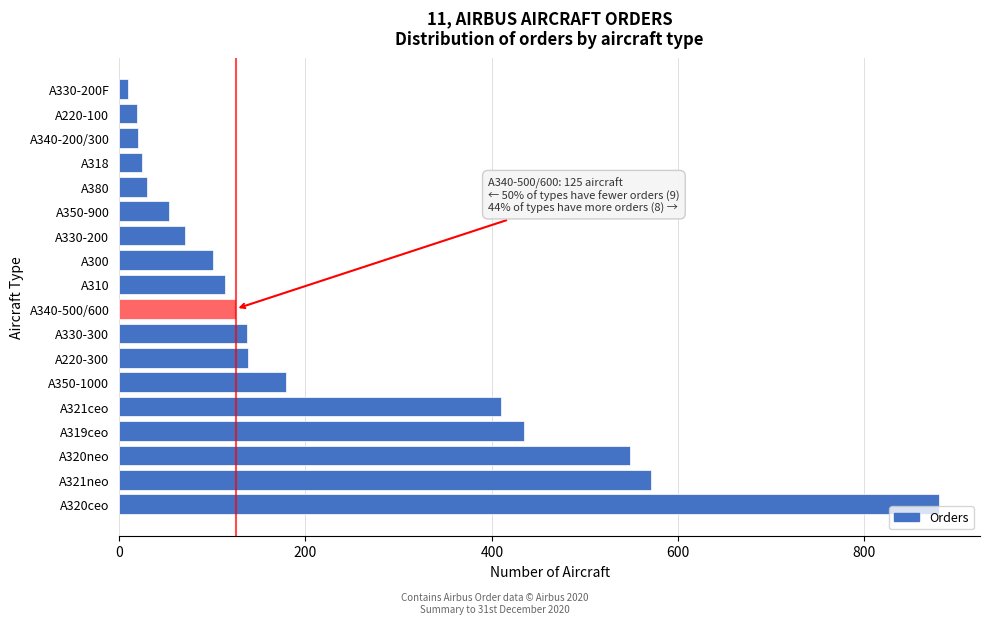

What is the approximate value at A320ceo?

880